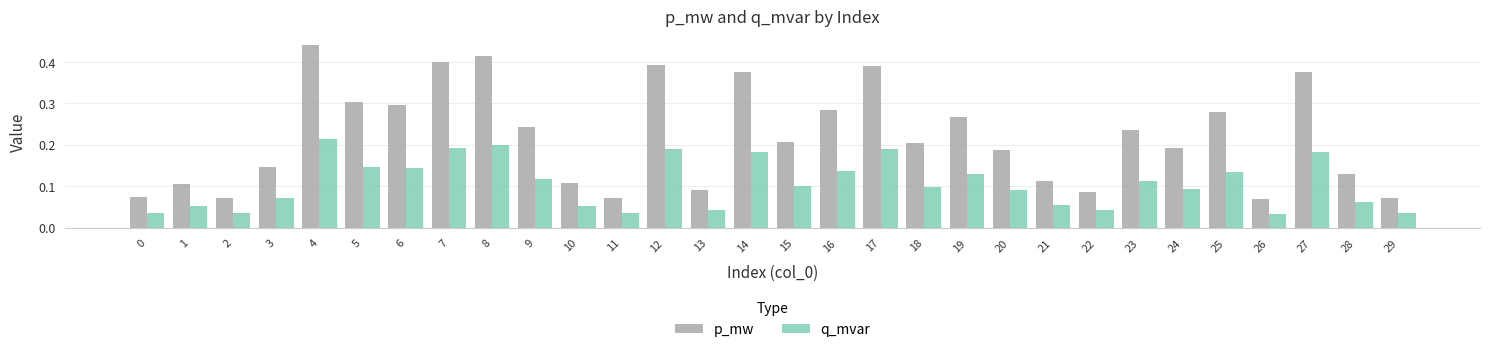

At how many categories does at least one series exceed 0?

30